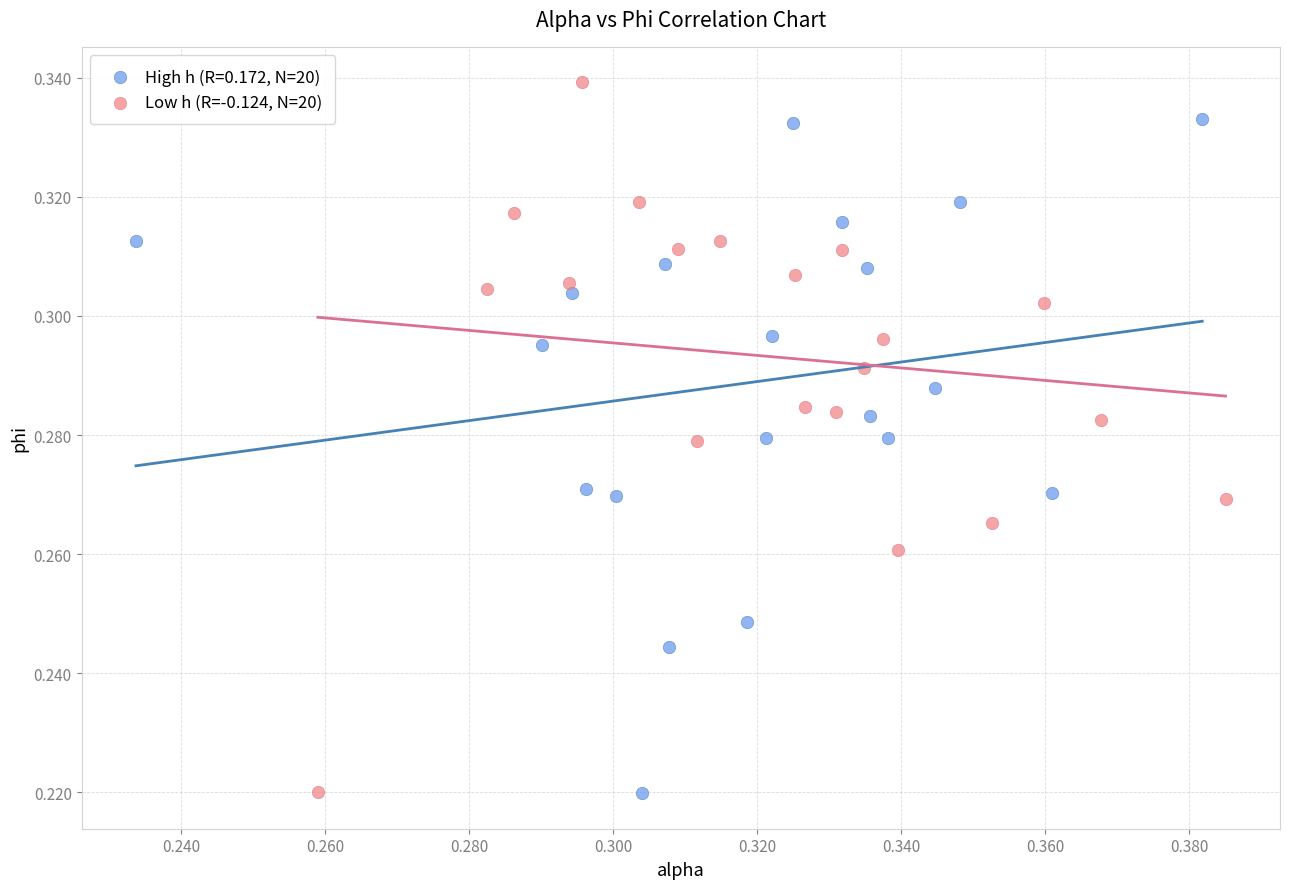

Which series reaches the maximum Y coordinate?

Low h (R=-0.124, N=20)